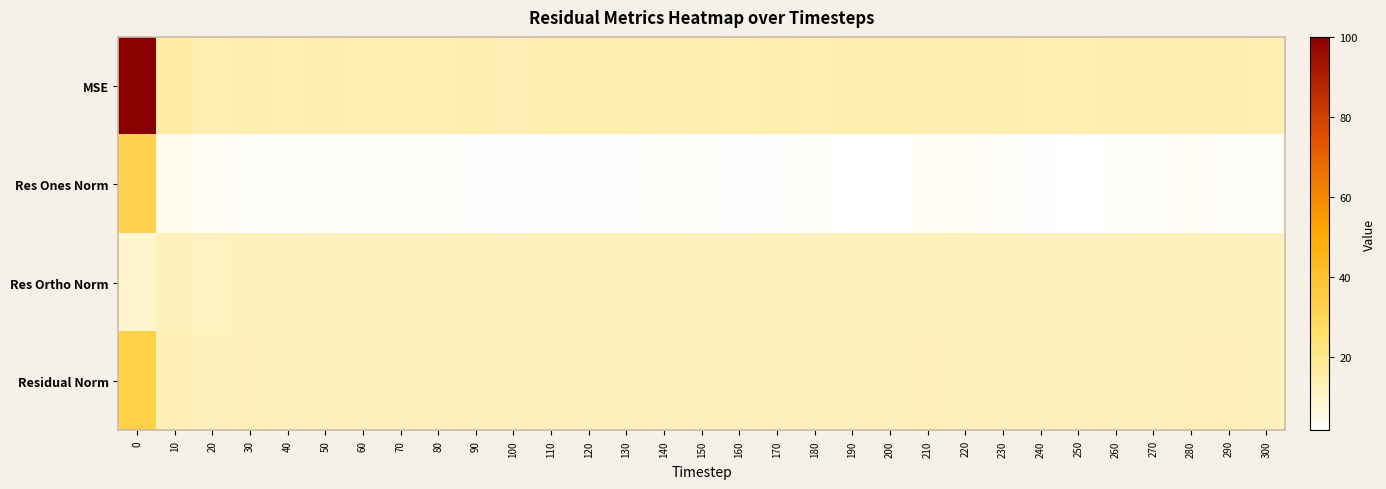

Which series has the widest spread of values?

MSE